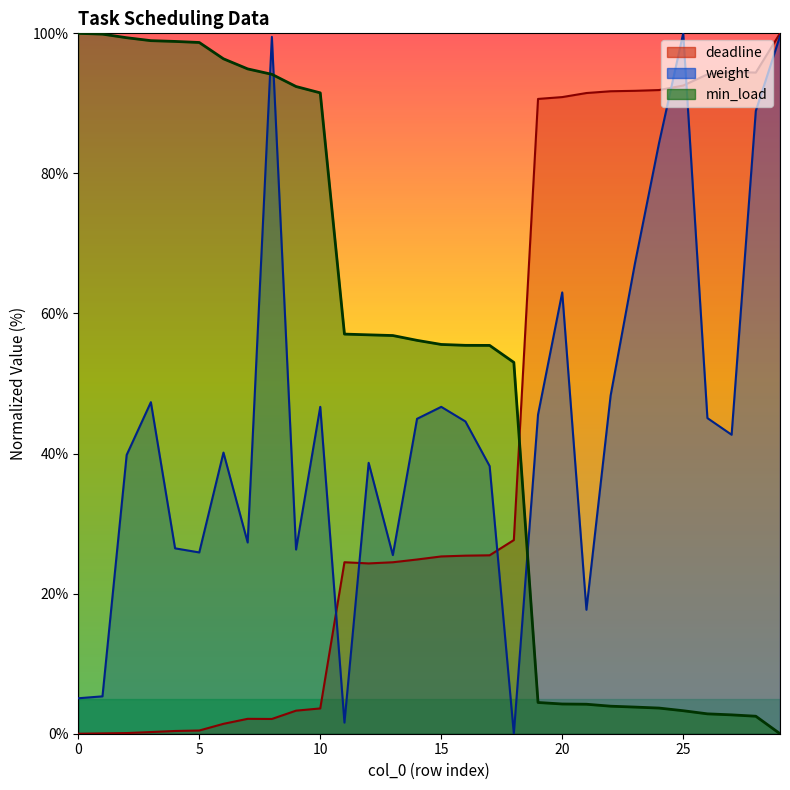

Count the number of data series in this chart.

3